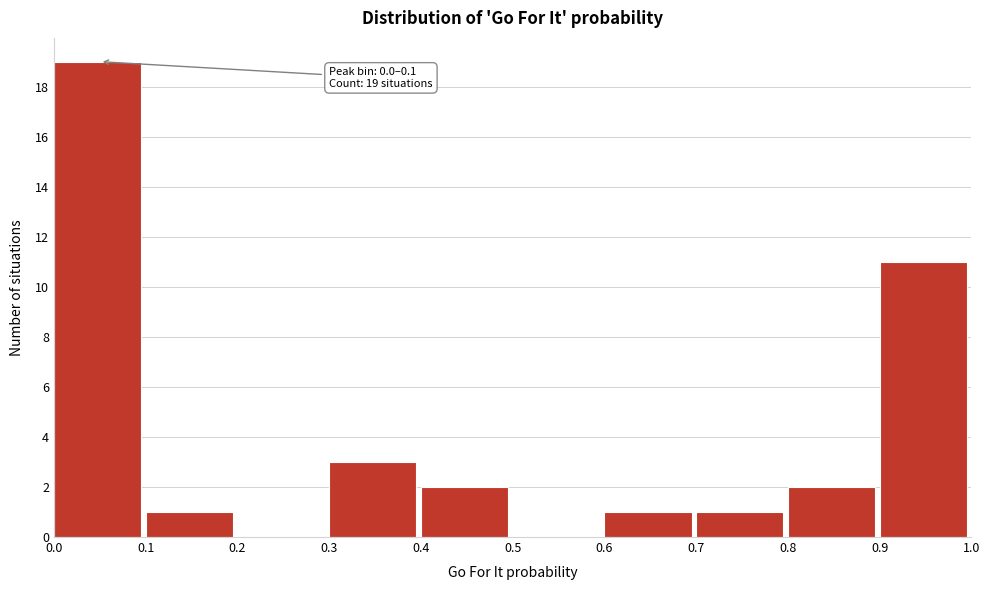

Over which range of the x-axis is the bar tallest?

0.0 to 0.1